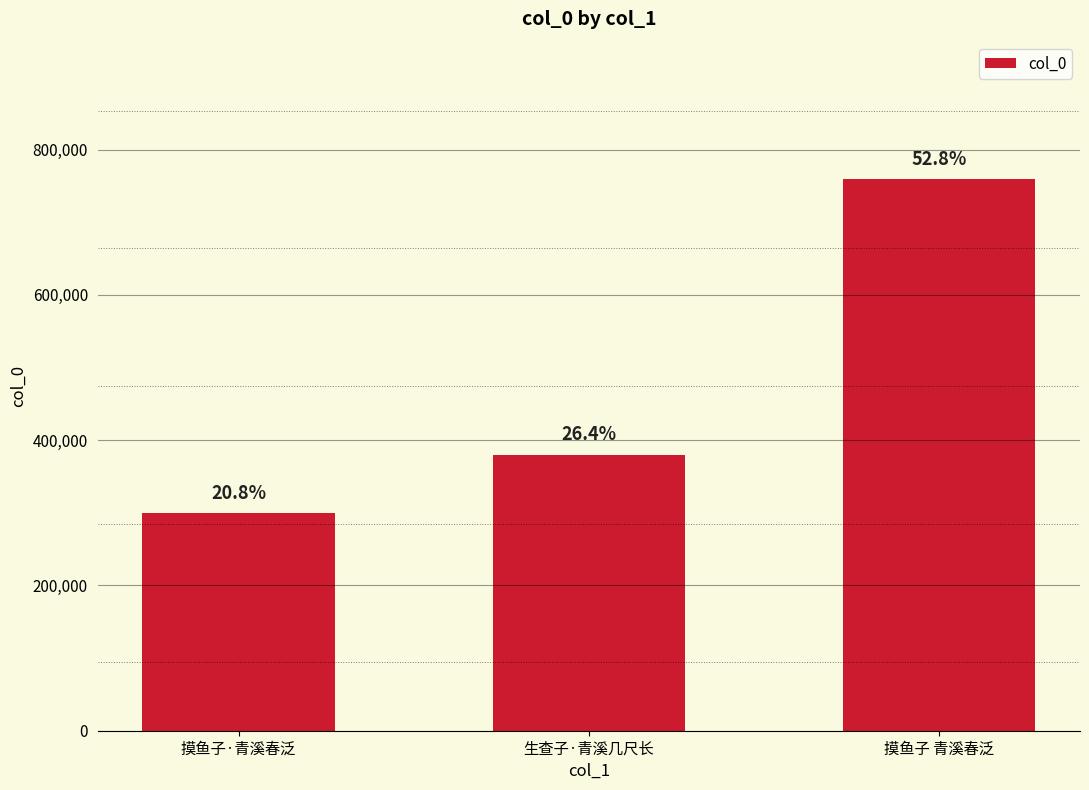

Does the chart contain any negative values?

No